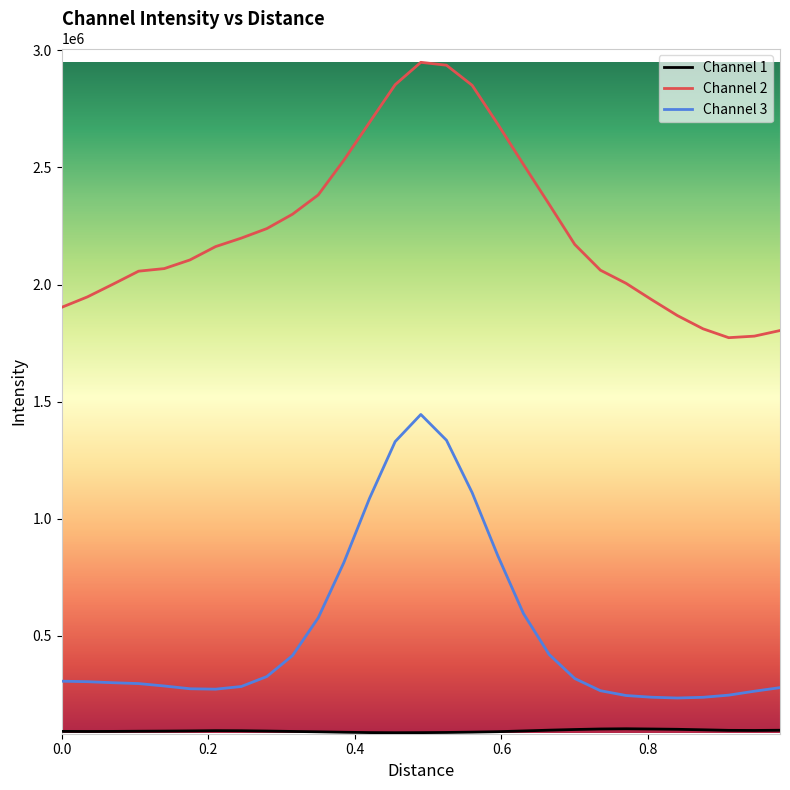

Which series has the largest total across all categories?

Channel 2